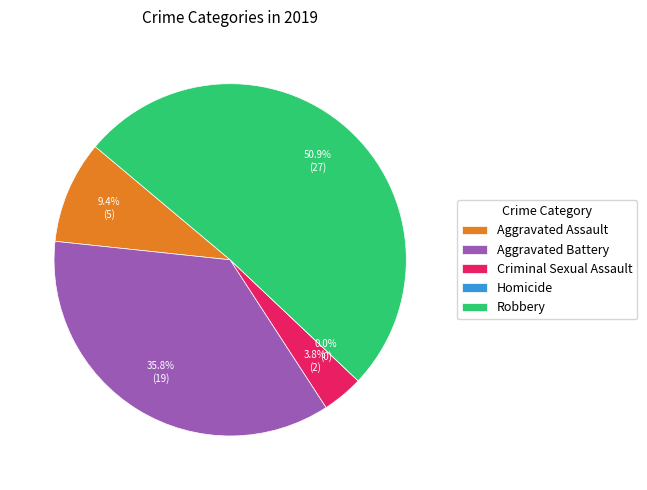

How many slices are in this pie chart?

5